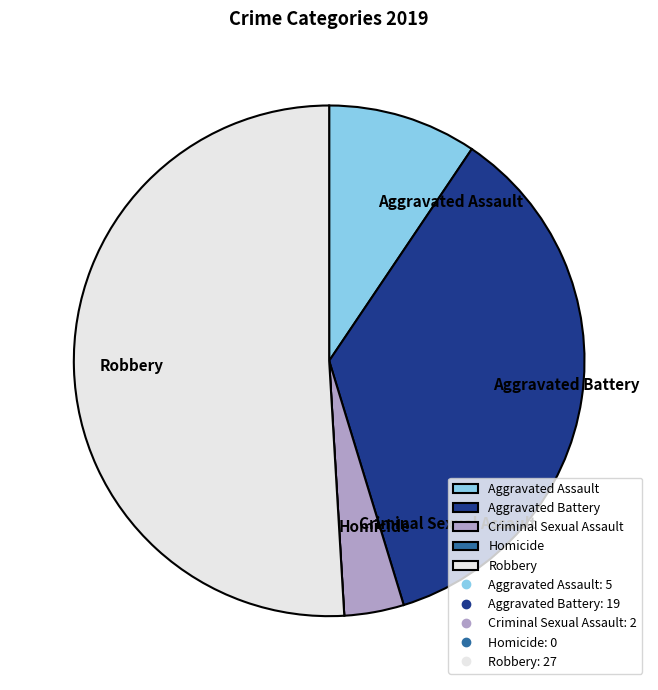

Approximately how many times larger is the value at Criminal Sexual Assault compared to Aggravated Battery?

0.1